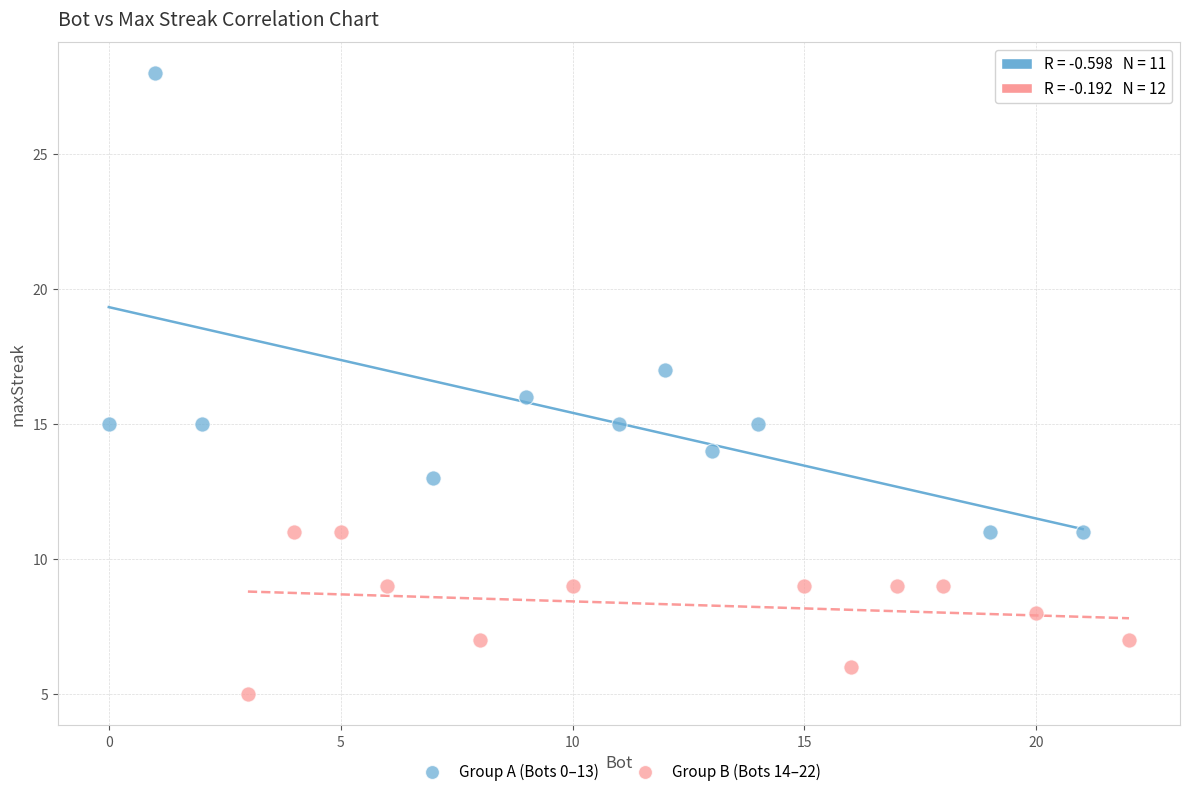

What are all the series names shown in the legend?

Group A (Bots 0–13), Group B (Bots 14–22)